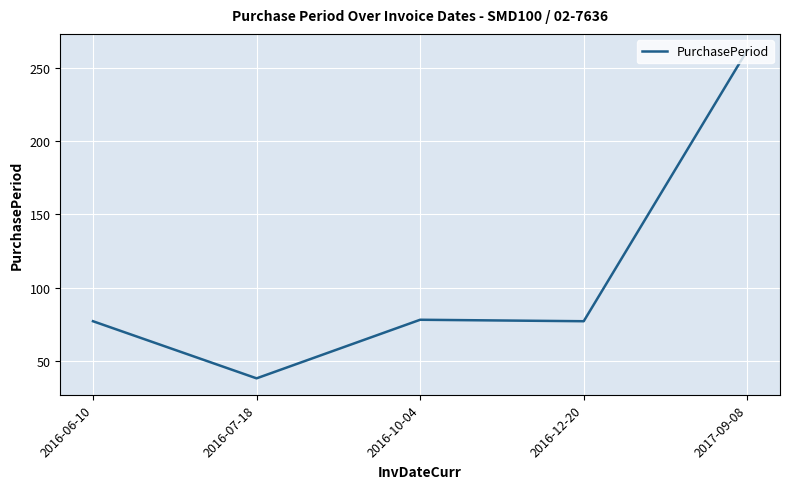

At which category does the chart reach its peak across all series?

2017-09-08